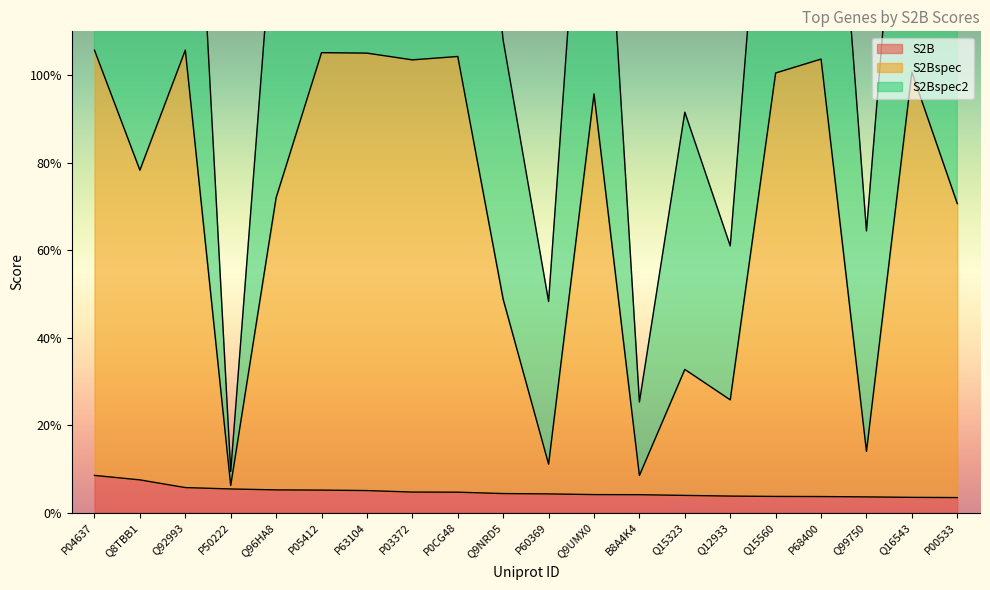

Is it true that S2Bspec equals 0.8 at Q8TBB1?

True